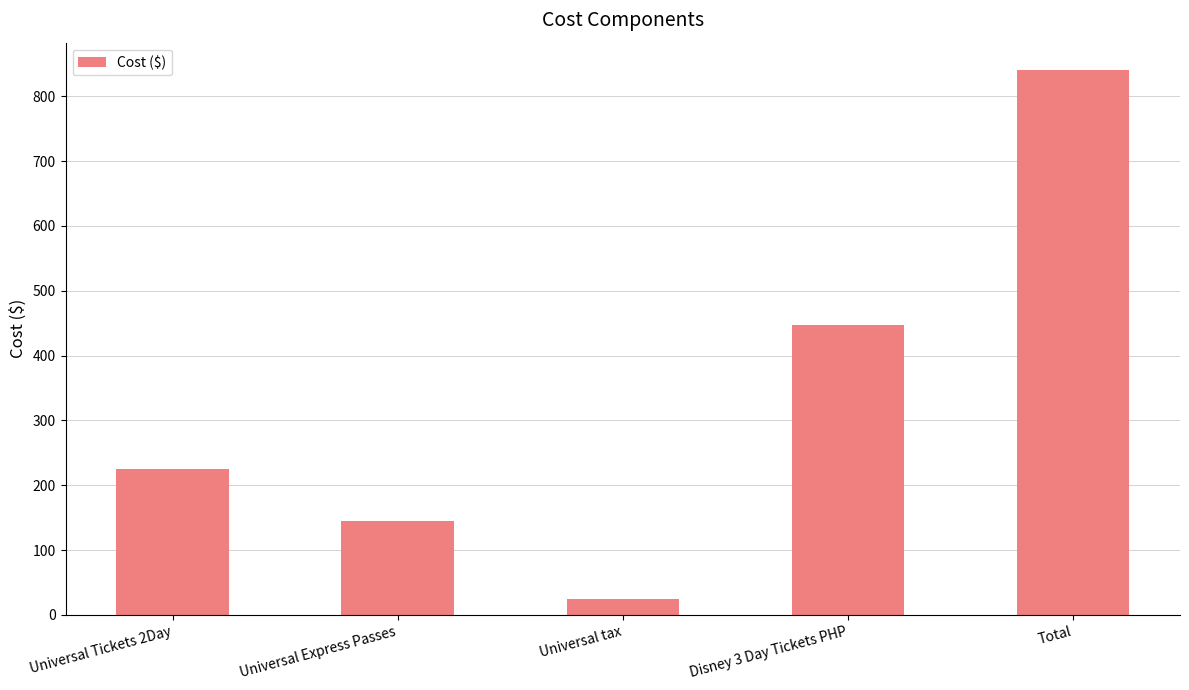

Reading right to left, transcribe all the data shown in this chart.

840.8	446.7	24.1	145.0	225.0